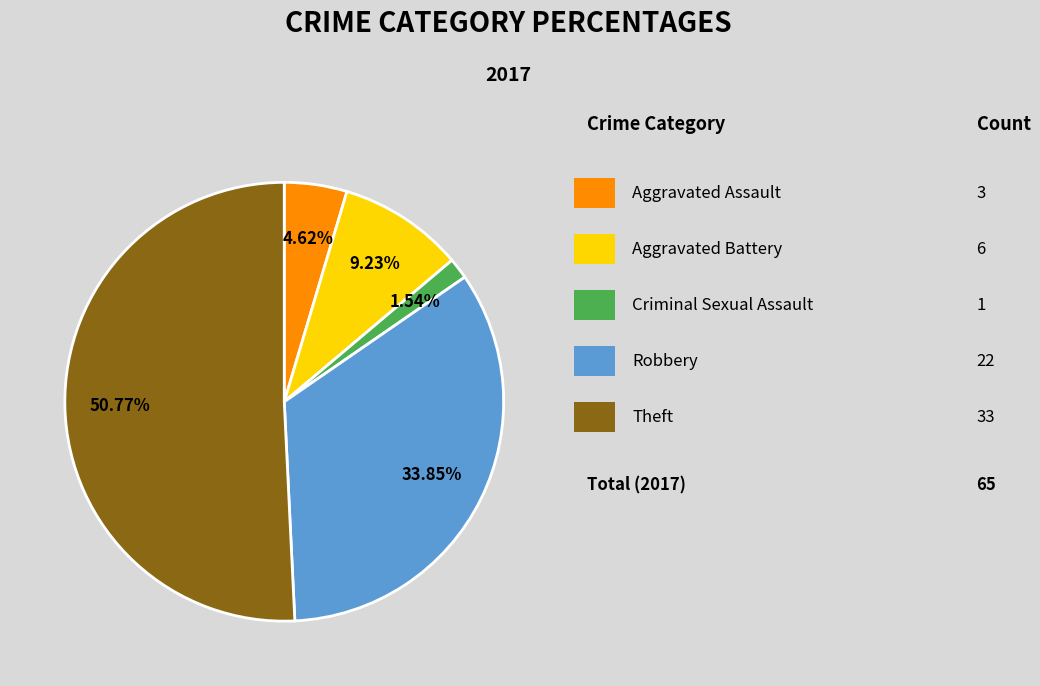

To the nearest percent, what is the average slice percentage?

20%